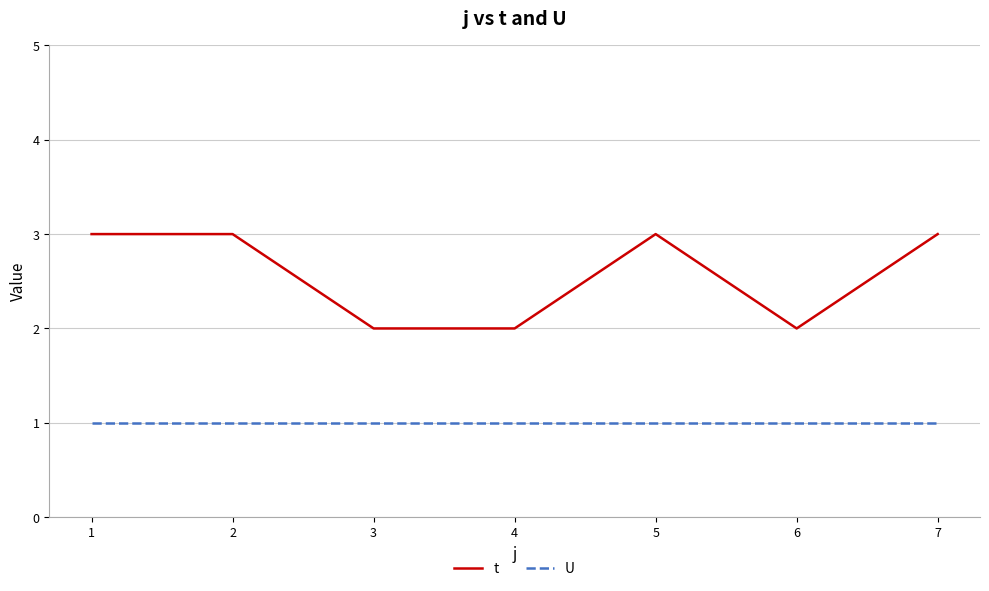

Which series has the largest total across all categories?

t